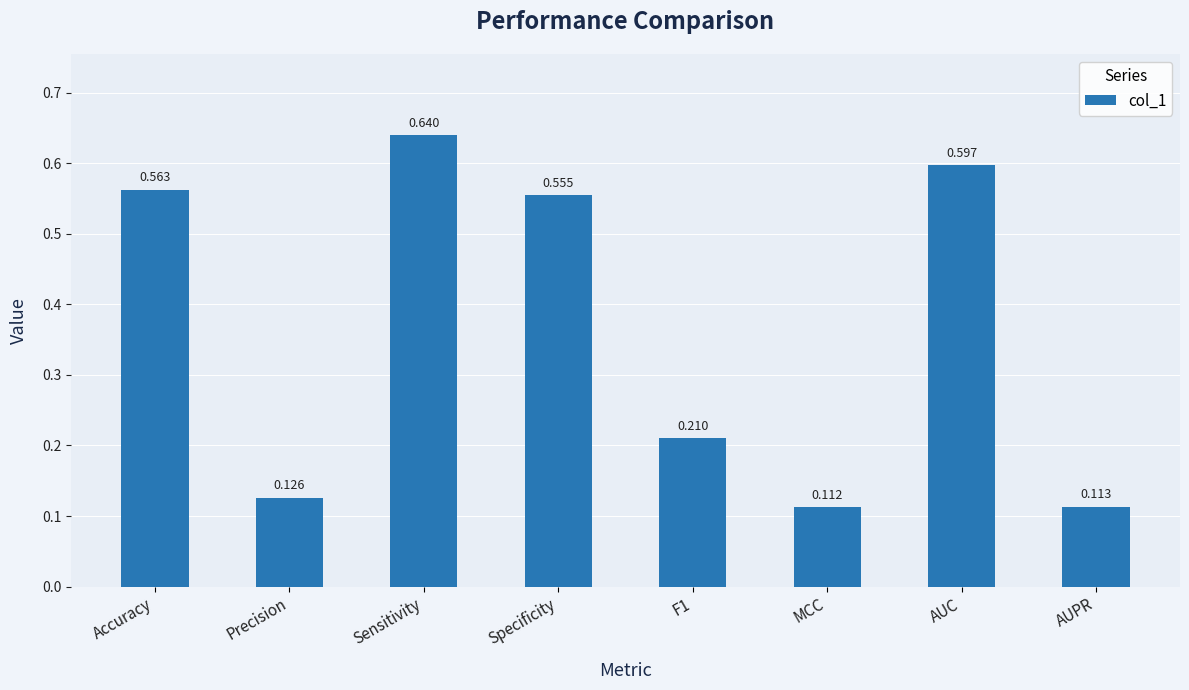

How many values are between 0 and 1?

8